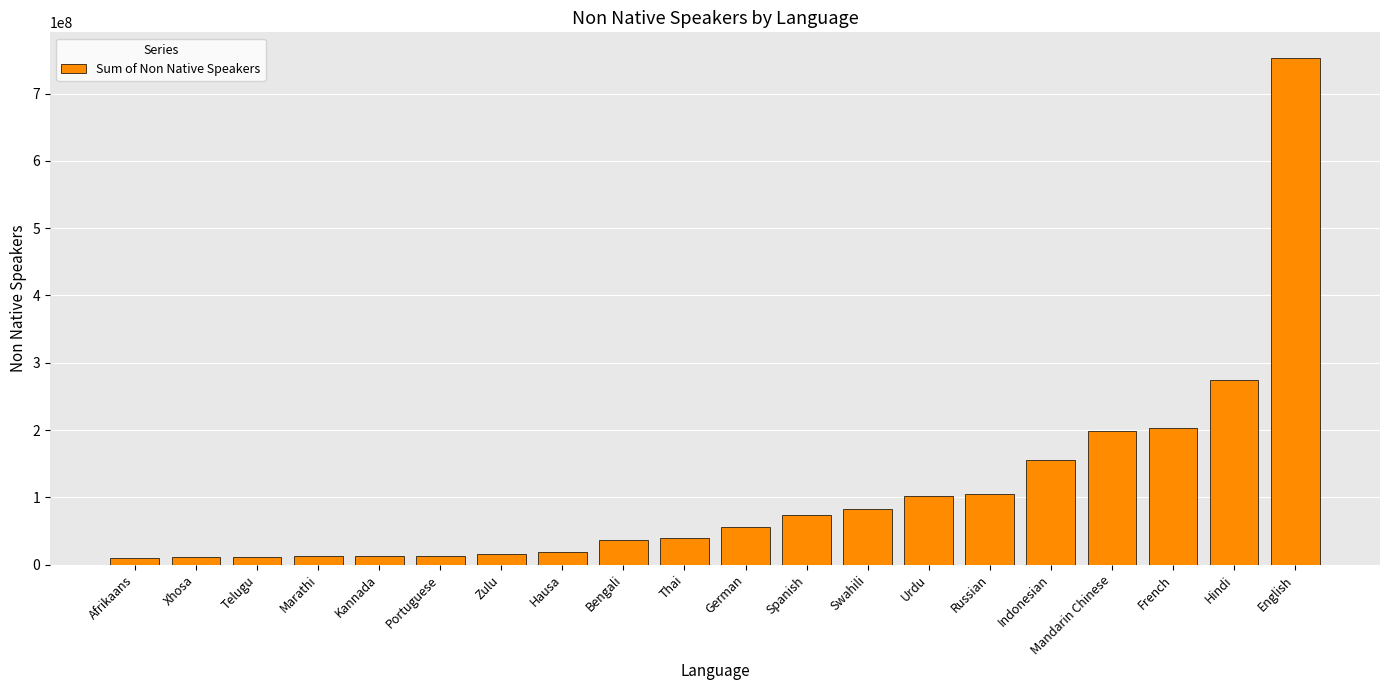

What is the value of the 4th bar from the left?

12200000